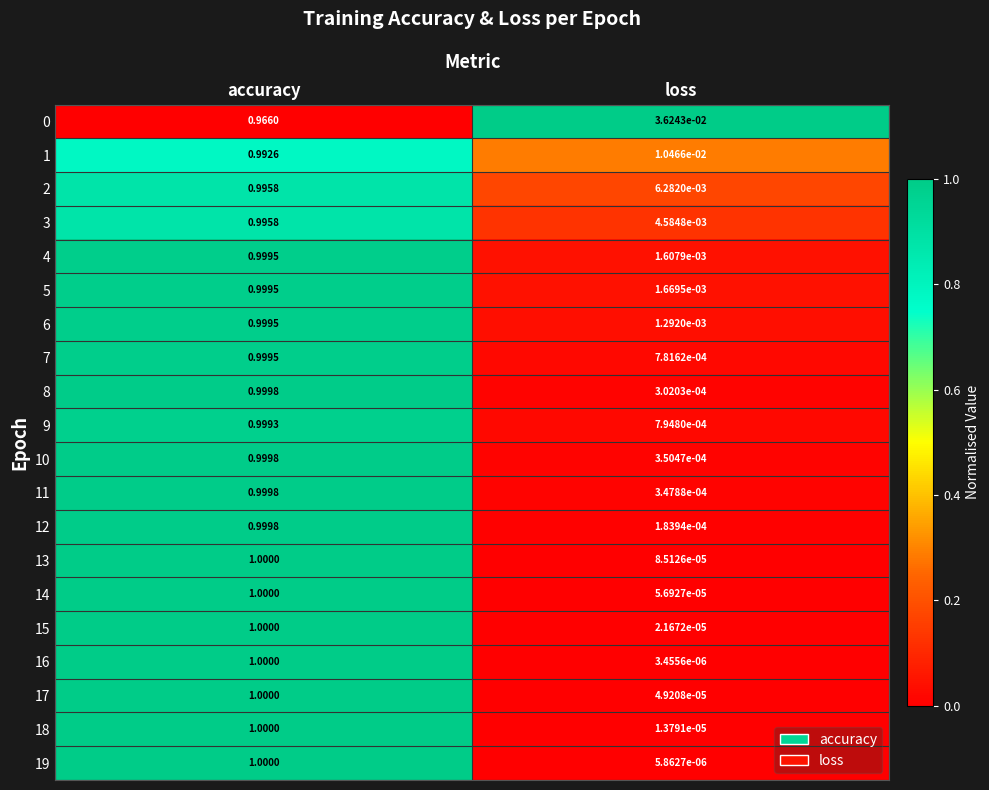

At which label is 10 closest to 0?

loss